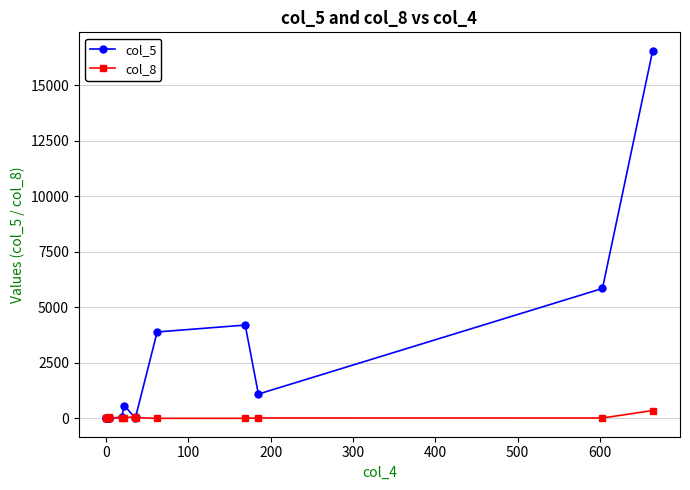

True or false: col_5 and col_8 cross at least once.

True